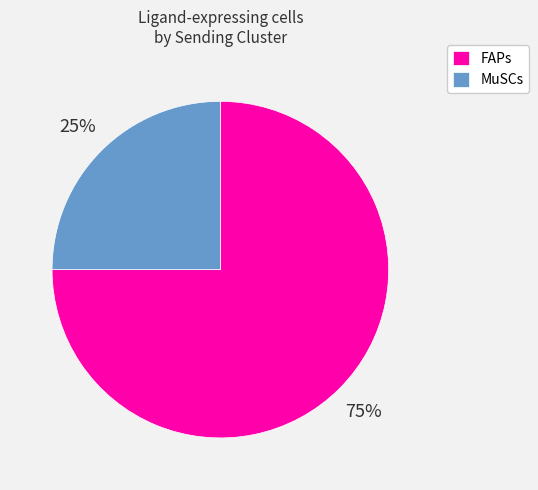

True or false: MuSCs accounts for 25% of the total.

True